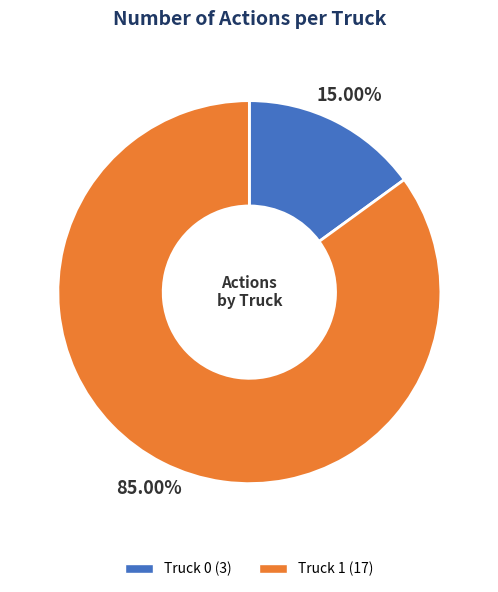

True or false: Truck 1 accounts for 85% of the total.

True